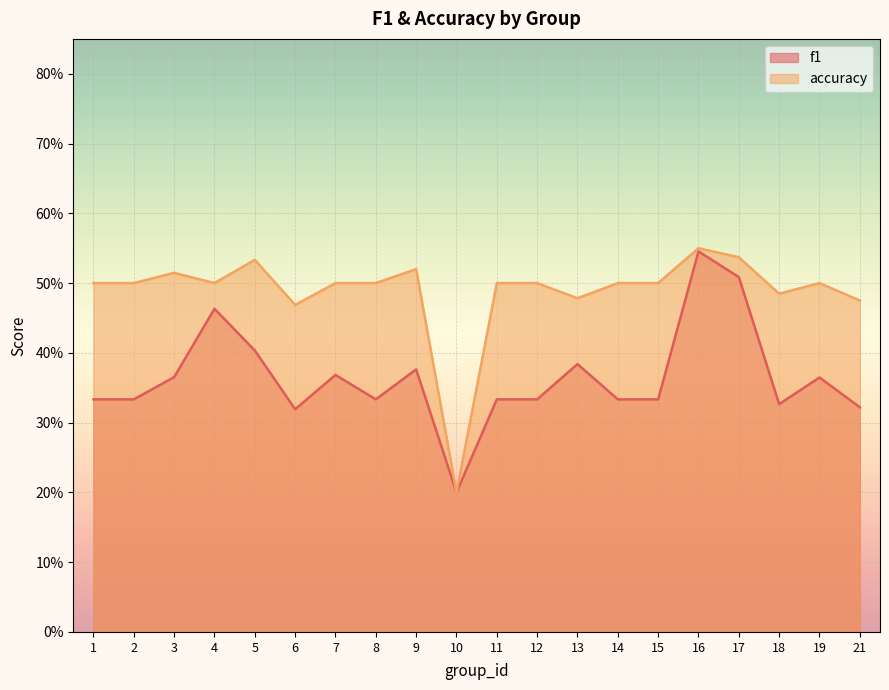

True or false: f1 has a value of 0.1 at 9.

False